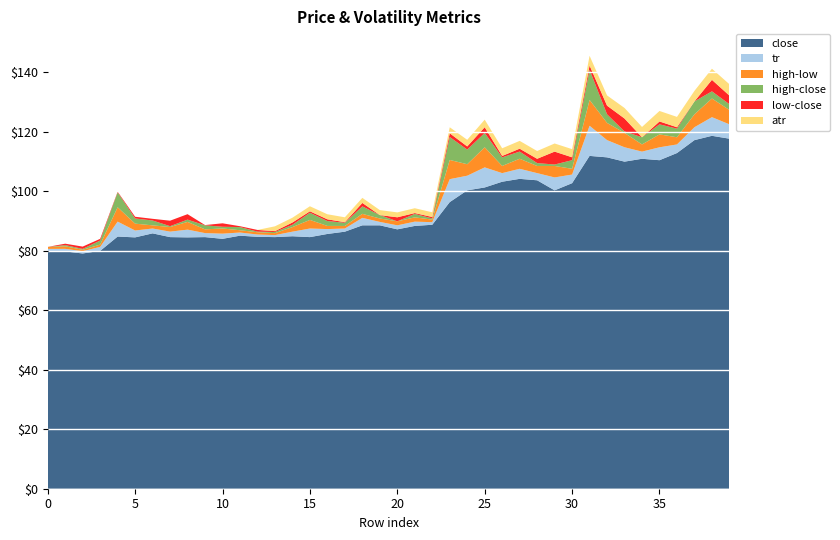

Reading left to right, extract all data points from this chart.

close: 80.0	79.8	79.1	80.0	84.8	84.5	85.8	84.6	84.5	84.6	84.0	85.1	84.7	84.6	84.9	84.6	85.6	86.4	88.5	88.5	87.2	88.3	88.7	96.3	100.3	101.3	103.2	104.2	103.7	100.3	102.7	111.9	111.4	110.0	110.9	110.4	112.8	117.2	118.6	117.7
tr: 0.7	0.9	0.8	1.4	5.0	2.3	1.6	1.8	2.6	1.4	1.7	1.1	0.8	0.7	1.5	2.9	1.6	1.1	2.5	1.1	1.4	1.4	0.9	7.7	4.9	6.8	2.9	3.4	2.4	4.3	2.9	10.1	5.8	4.8	2.4	4.3	2.9	4.3	6.3	4.8
high-low: 0.7	0.9	0.5	0.8	4.8	2.3	1.1	1.6	2.6	1.3	1.7	0.8	0.8	0.7	1.5	2.9	1.1	0.9	1.4	1.1	1.4	1.4	0.9	6.5	3.9	6.8	2.4	3.4	2.4	3.9	1.9	8.7	5.8	4.8	2.4	4.3	2.4	4.3	6.3	4.8
high-close: 0.0	0.4	0.3	1.4	5.0	1.7	1.6	0.3	0.8	1.4	0.6	1.1	0.2	0.4	0.8	2.4	1.6	1.1	2.5	1.1	0.0	1.1	0.4	7.7	4.9	4.8	2.9	2.4	1.0	0.5	2.9	10.1	2.9	0.5	2.4	3.4	2.9	4.3	2.4	1.9
low-close: 0.0	0.5	0.8	0.6	0.2	0.6	0.6	1.8	1.8	0.1	1.2	0.3	0.6	0.3	0.8	0.5	0.6	0.2	1.2	0.0	1.4	0.3	0.5	1.2	1.1	1.9	0.5	1.0	1.4	4.3	1.0	1.4	2.9	4.3	0.0	1.0	0.5	0.0	3.9	2.9
atr: 0.0	0.0	0.0	0.0	0.0	0.0	0.0	0.0	0.0	0.0	0.0	0.0	0.0	1.6	1.6	1.7	1.7	1.6	1.7	1.7	1.6	1.6	1.6	2.0	2.2	2.5	2.6	2.6	2.6	2.7	2.7	3.3	3.5	3.5	3.5	3.5	3.5	3.5	3.7	3.8